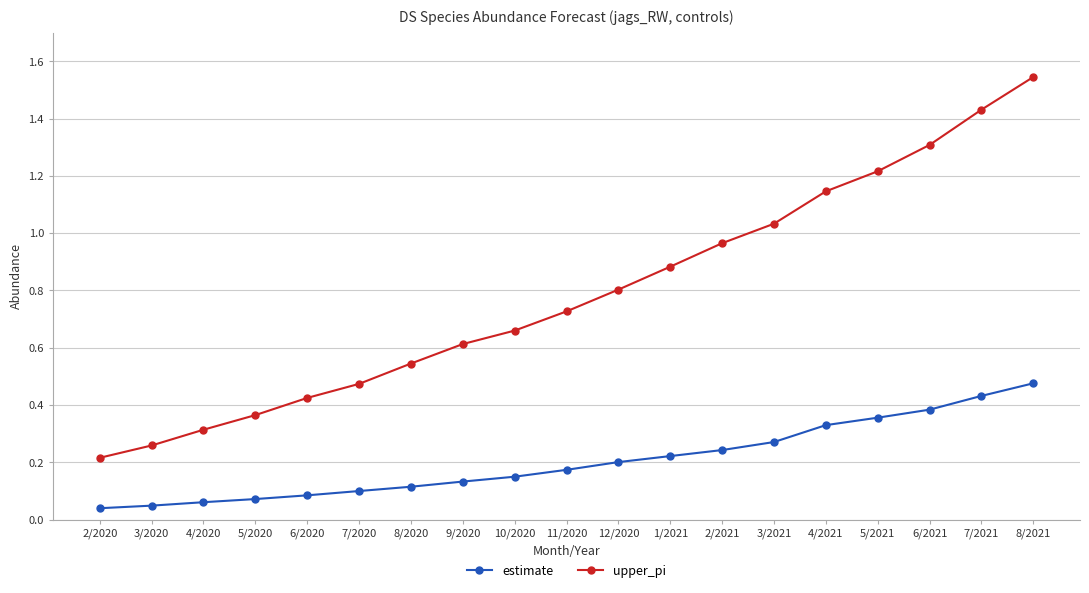

How many lines are shown in the chart?

2